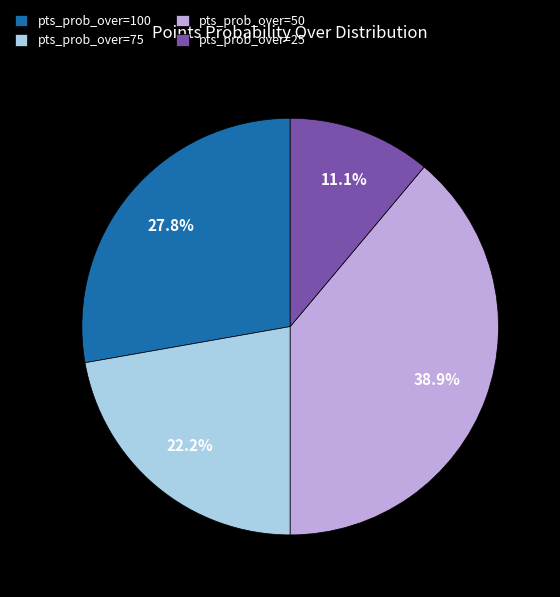

What is the ratio of the value at pts_prob_over=25 to the value at pts_prob_over=100?

0.4